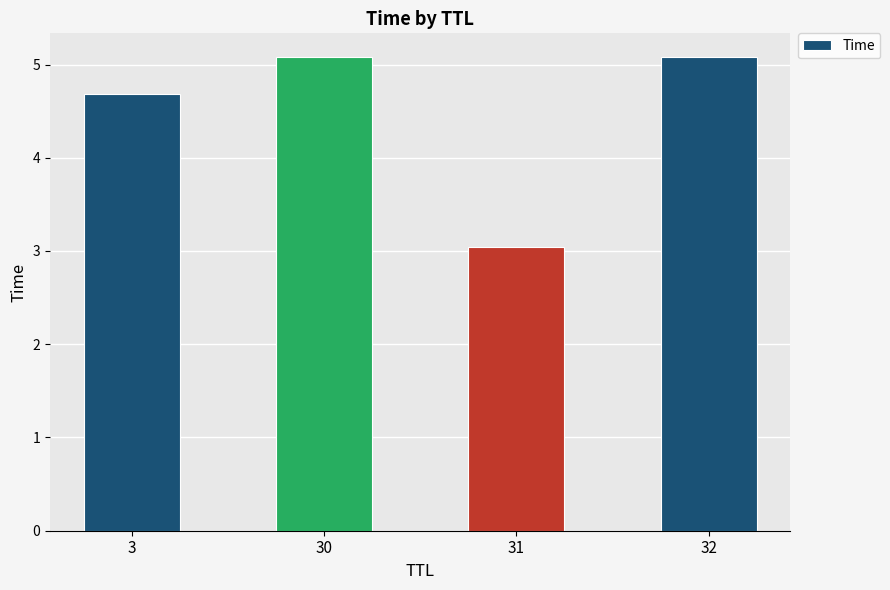

What is the average value?

4.5